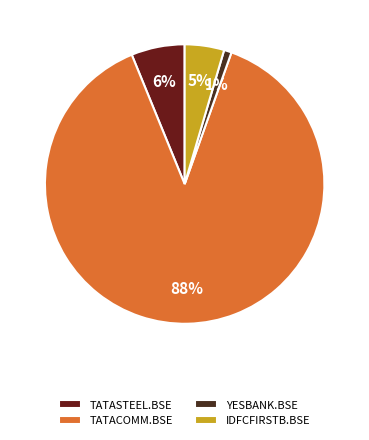

Which category has the biggest portion of the pie?

TATACOMM.BSE